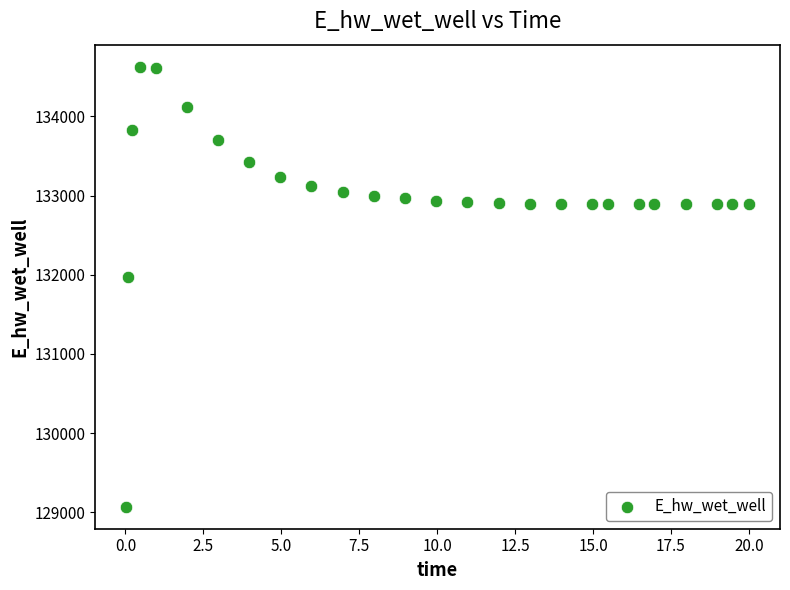

What is the range of X values (max minus min)?

20.0